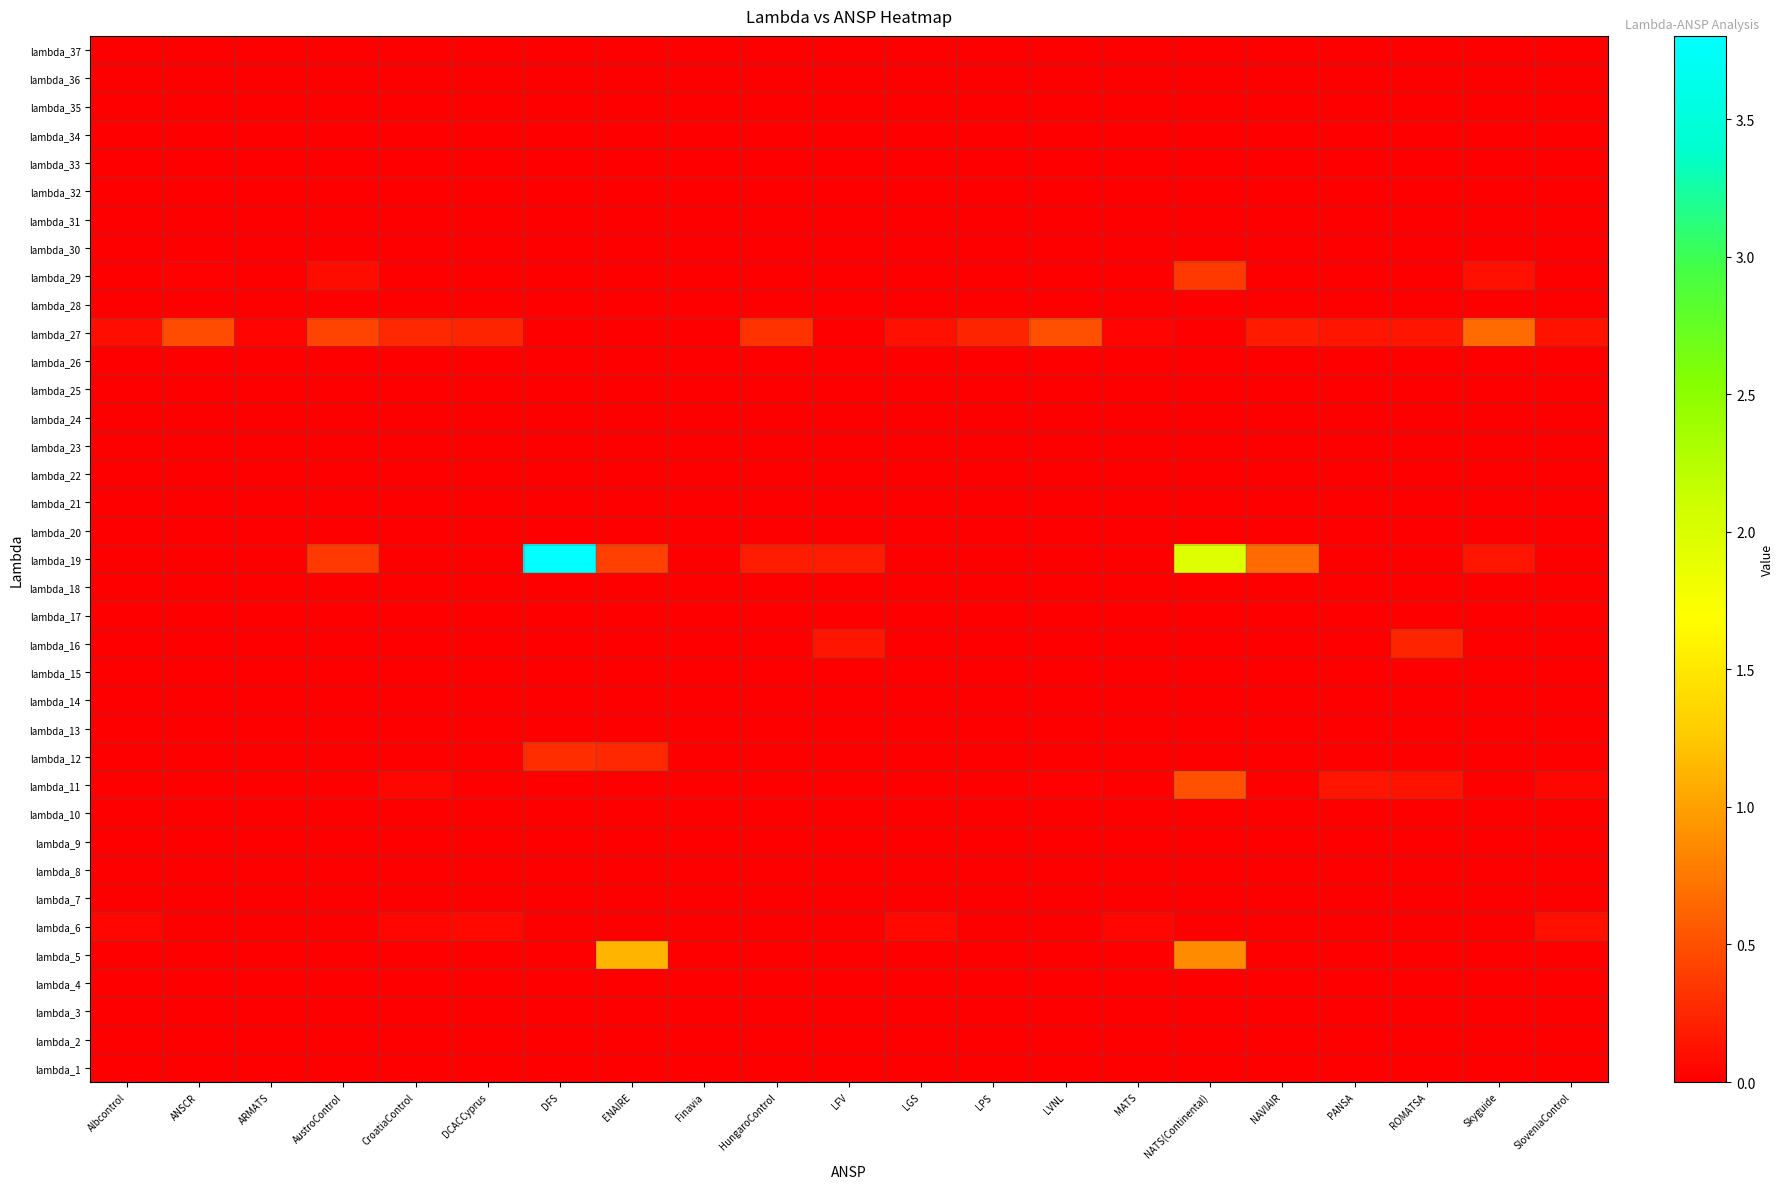

Which series has the largest range (max minus min)?

lambda_19